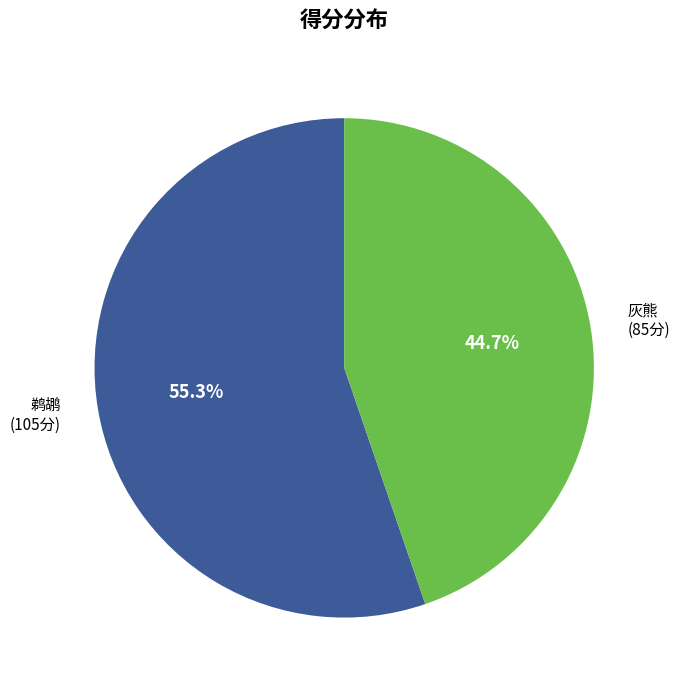

Which slice represents more than half of the pie?

鹈鹕